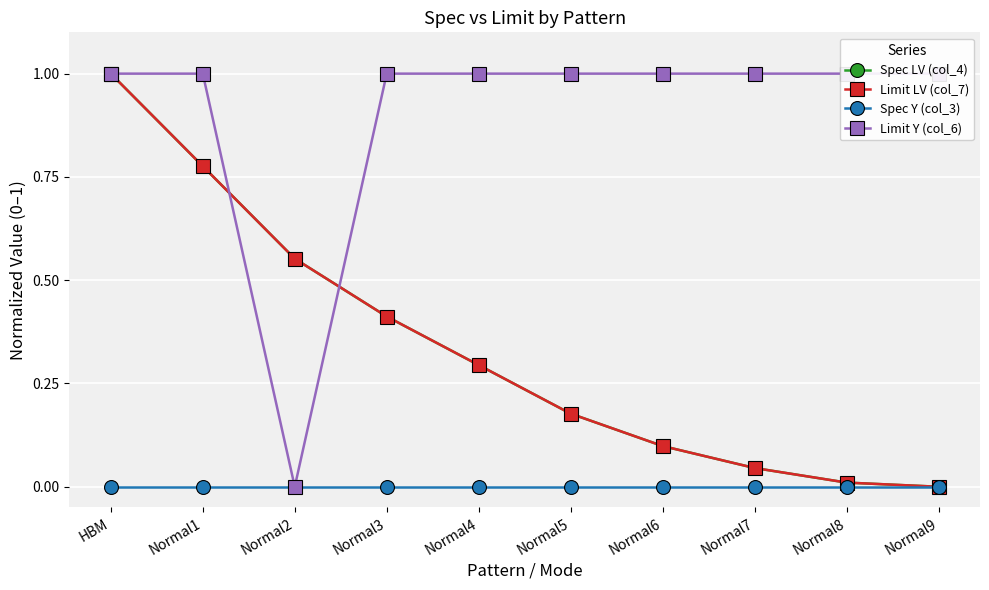

Count the Limit Y (col_6) values in the range 1 to 2.

9